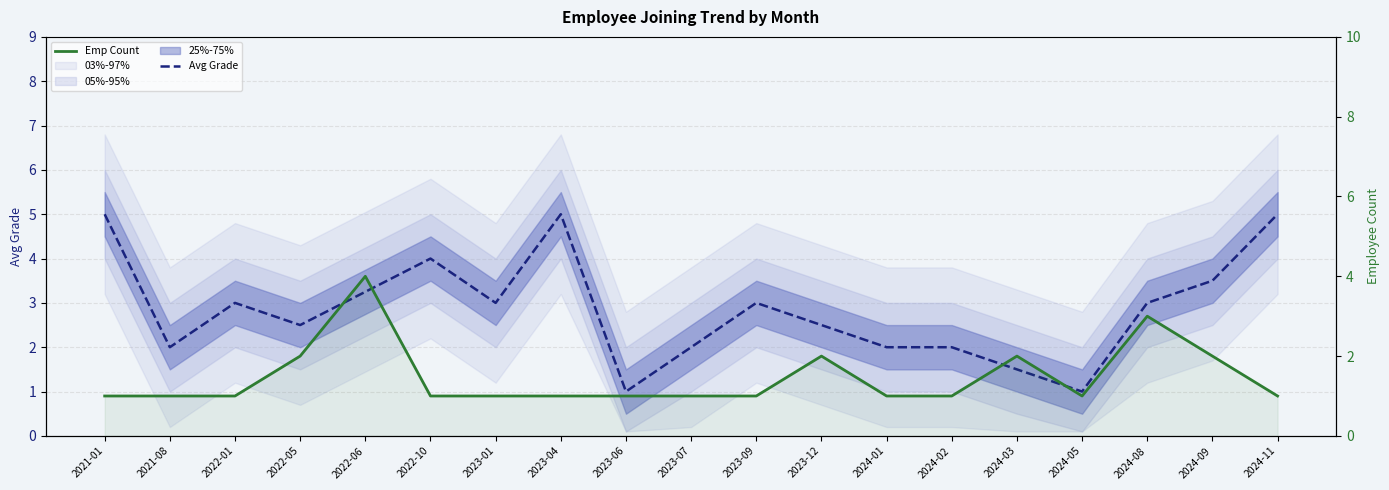

List the series in order of their peak value, lowest first.

Emp Count, Avg Grade